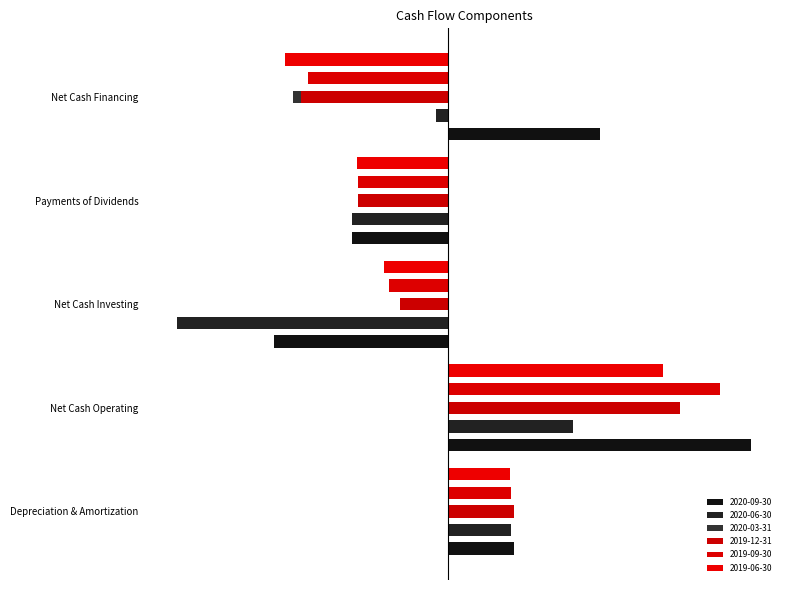

Which series has the largest total across all categories?

2020-09-30